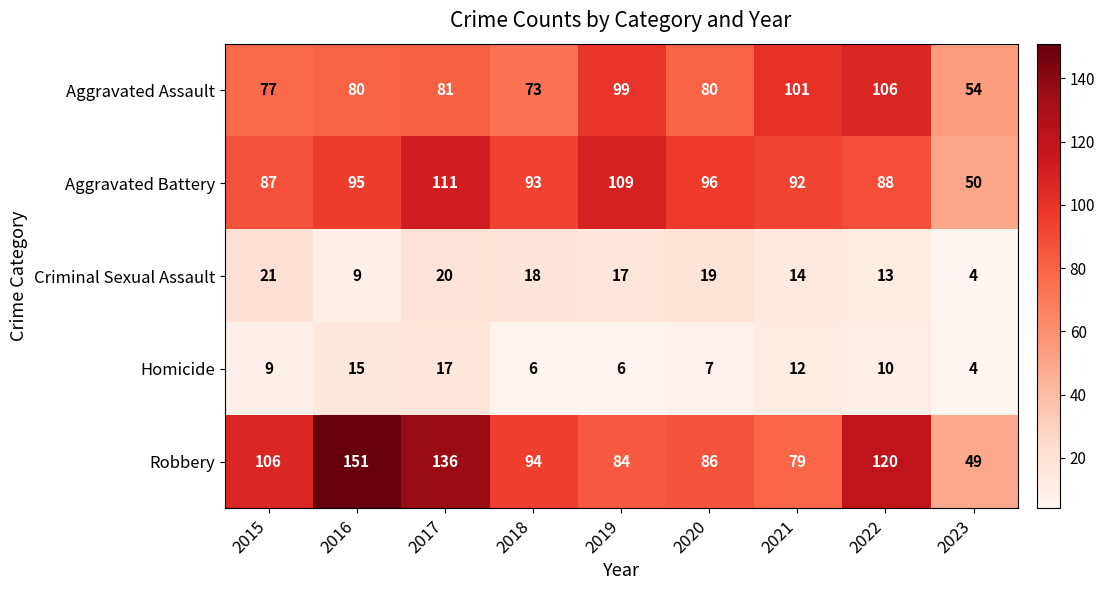

At 2016, list the series in order from smallest to largest.

Criminal Sexual Assault, Homicide, Aggravated Assault, Aggravated Battery, Robbery